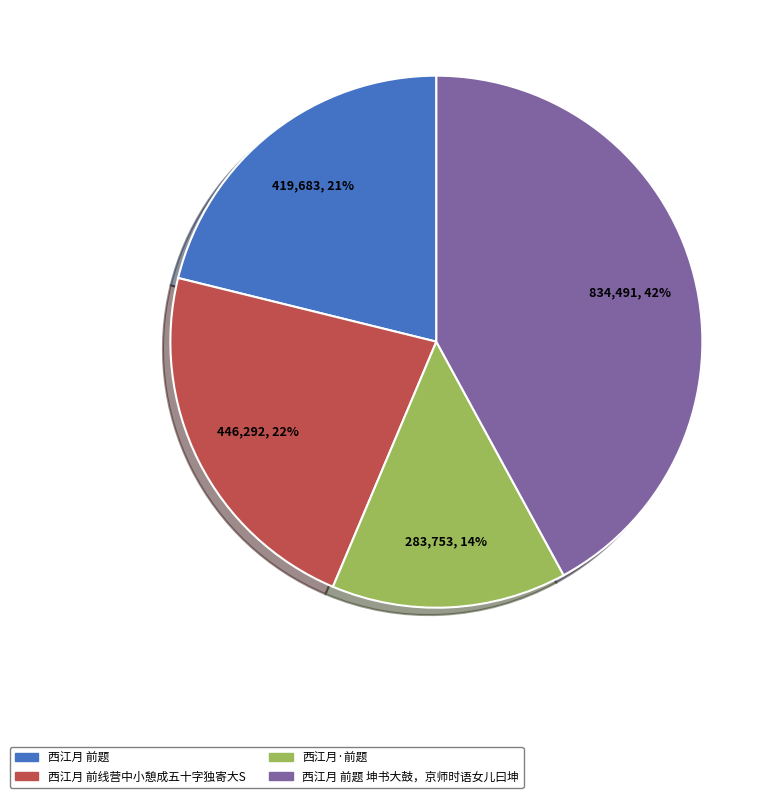

How many segments does this pie chart have?

4